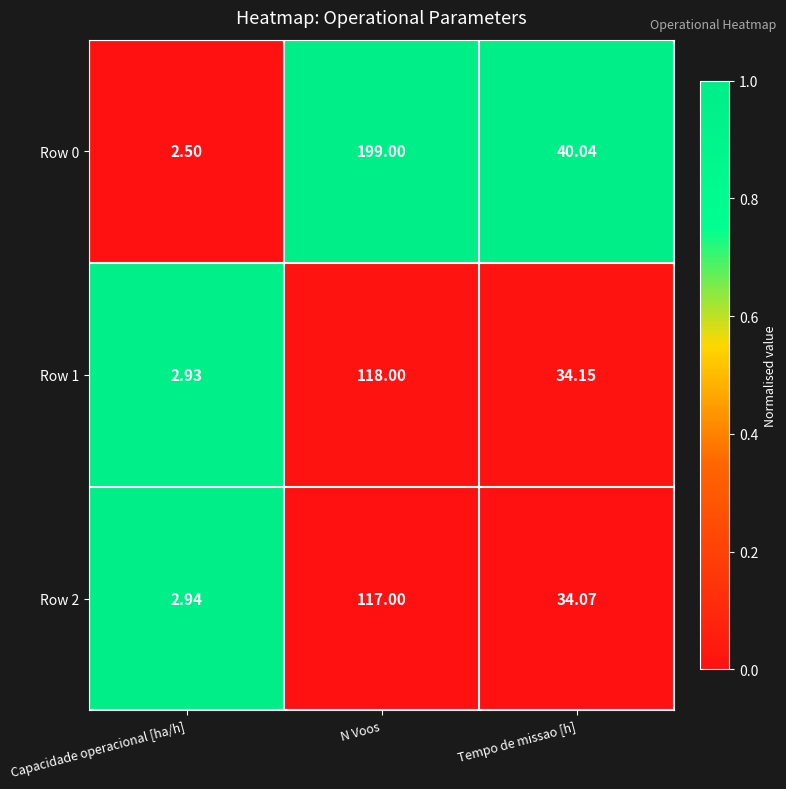

At which category does the chart reach its minimum across all series?

Capacidade operacional [ha/h]